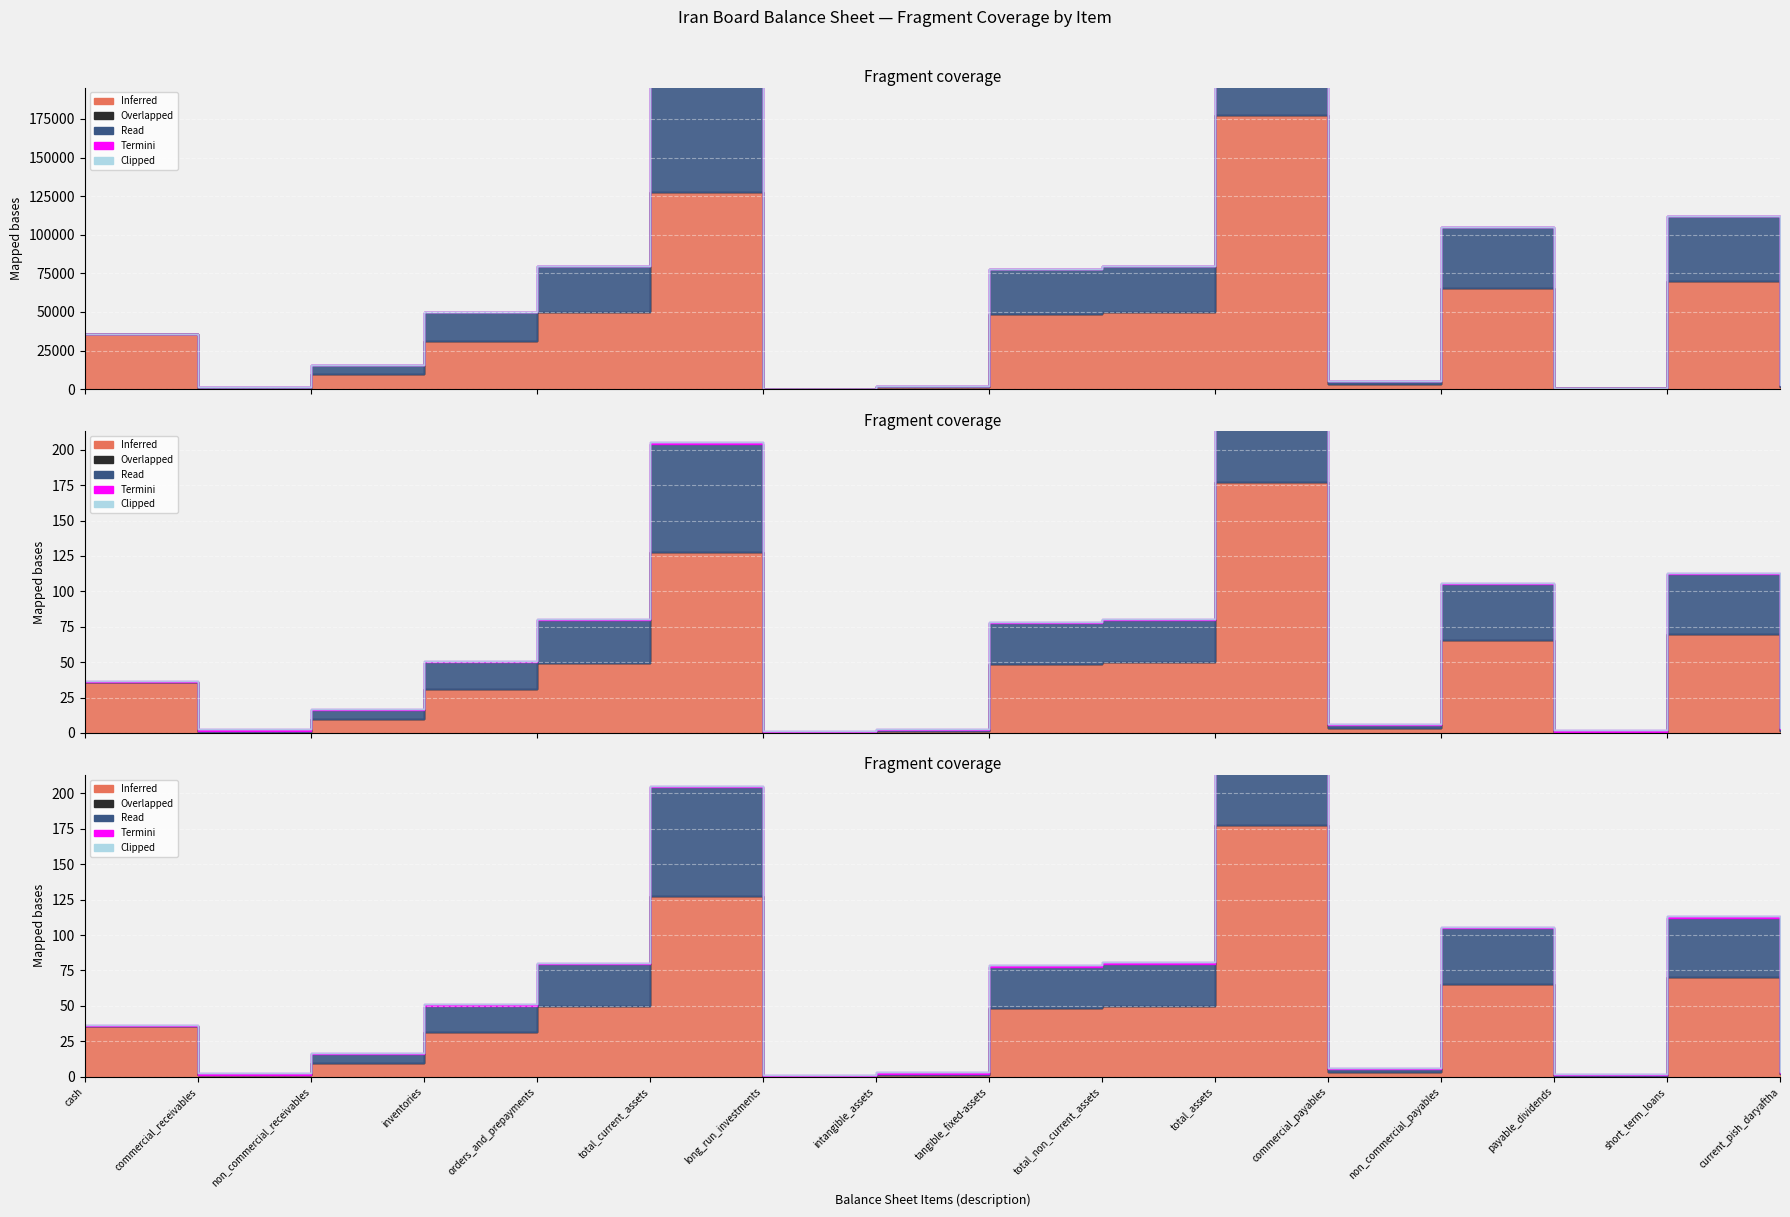

What are all the series names shown in the legend?

Inferred, Overlapped, Read, Termini, Clipped